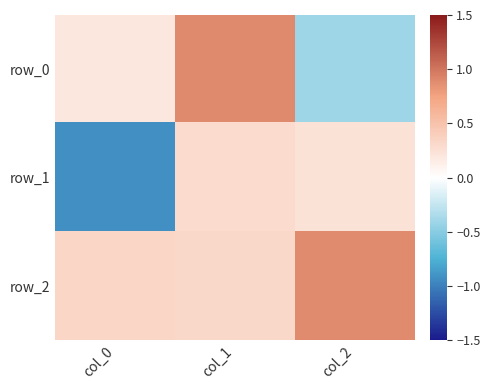

What is the highest value of the row_0 series?

0.9